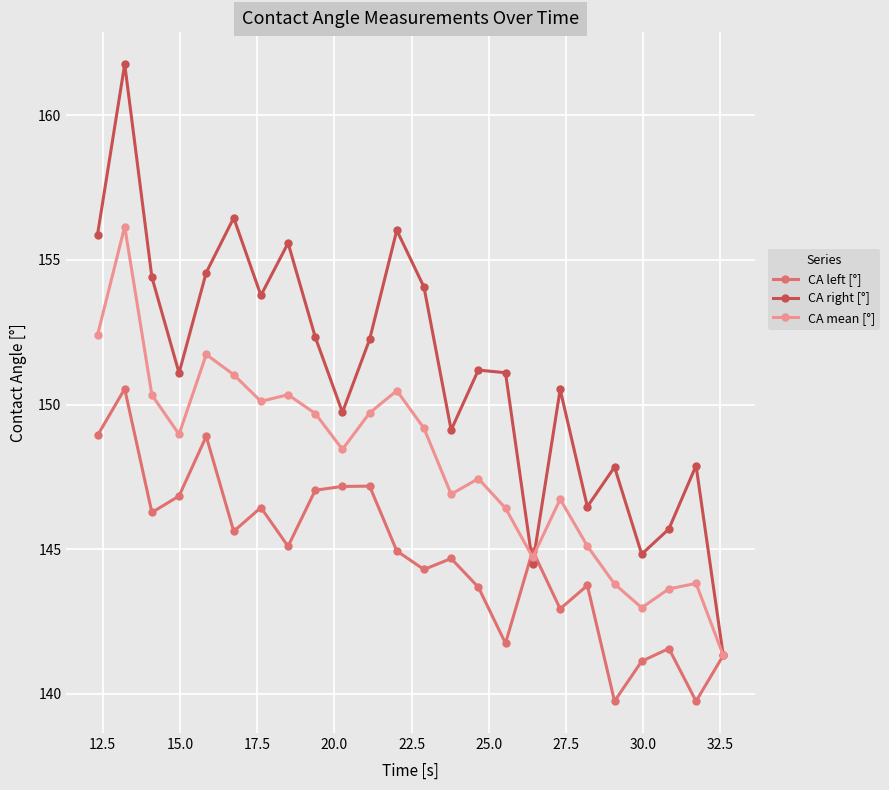

In CA left [°], how many points are higher than both neighbors (excluding endpoints)?

8